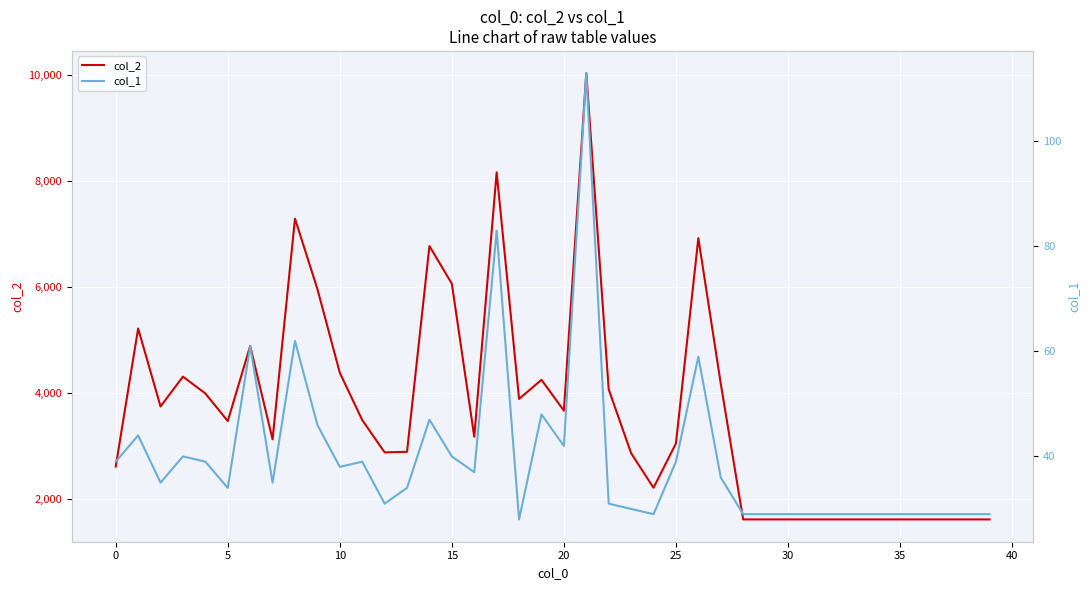

Which label corresponds to the smallest value in the chart?

18